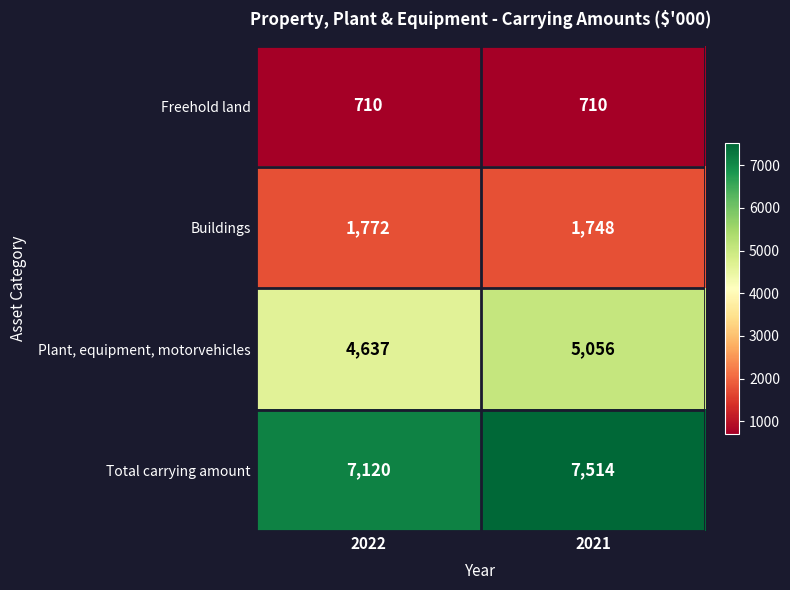

What is the total value across all series at 2021?

15028